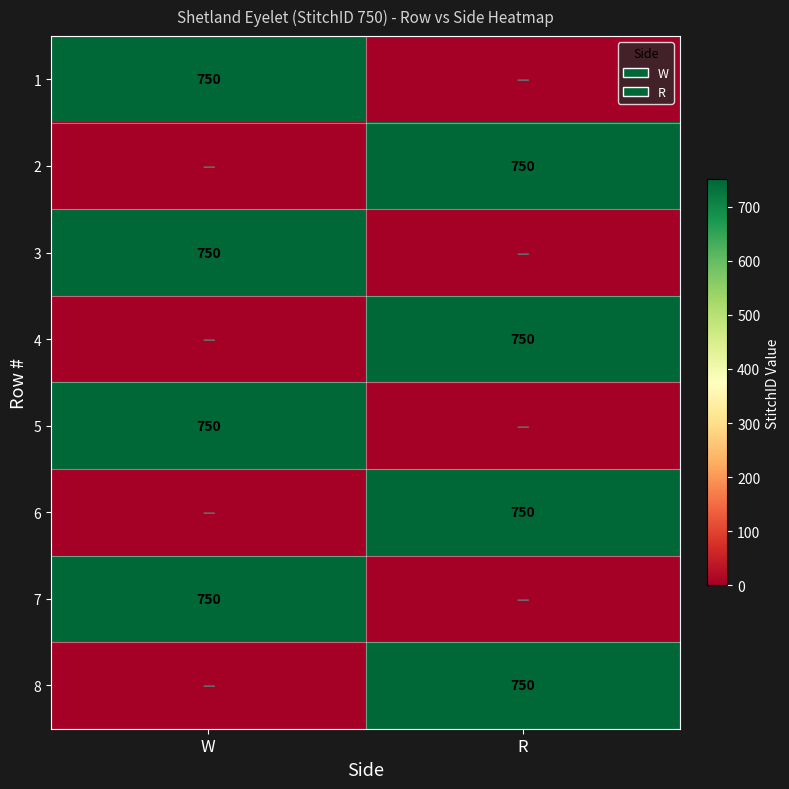

The 3 series shows 1337 at W. True or false?

False